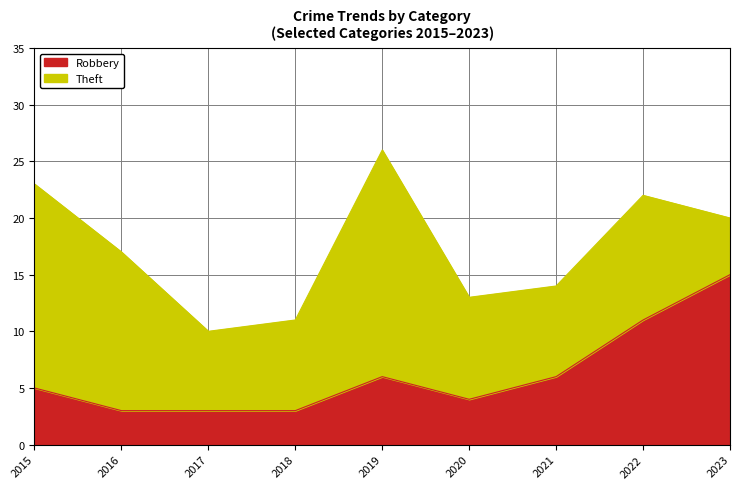

How many data points are above 5?

4